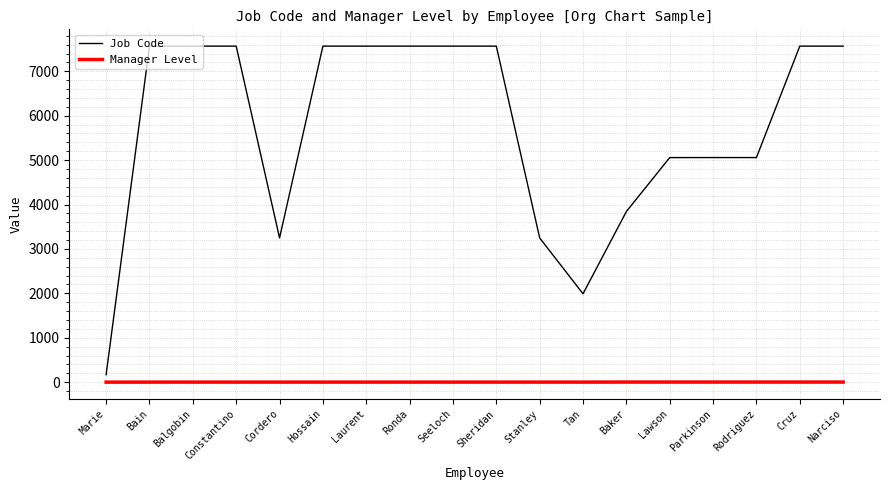

Which series has the largest total across all categories?

Job Code